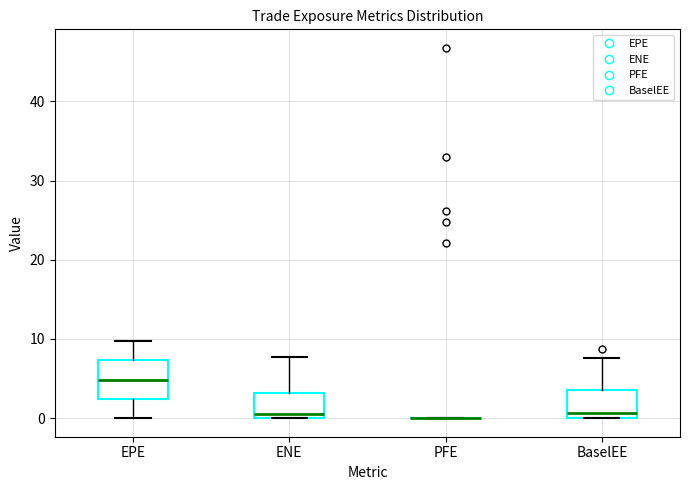

Reading left to right, transcribe this box plot: for each box, give where its median line is, the range the box spans, and where its two whiskers end, as read against the y-axis. The values are not printed on the chart, so give them approximately, as read against the axis.

EPE: median 5, box 2 to 7, whiskers 0 to 10
ENE: median 1, box 0 to 3, whiskers 0 to 8
PFE: box collapsed to a line at 0, whiskers 0 to 0
BaselEE: median 1, box 0 to 4, whiskers 0 to 8